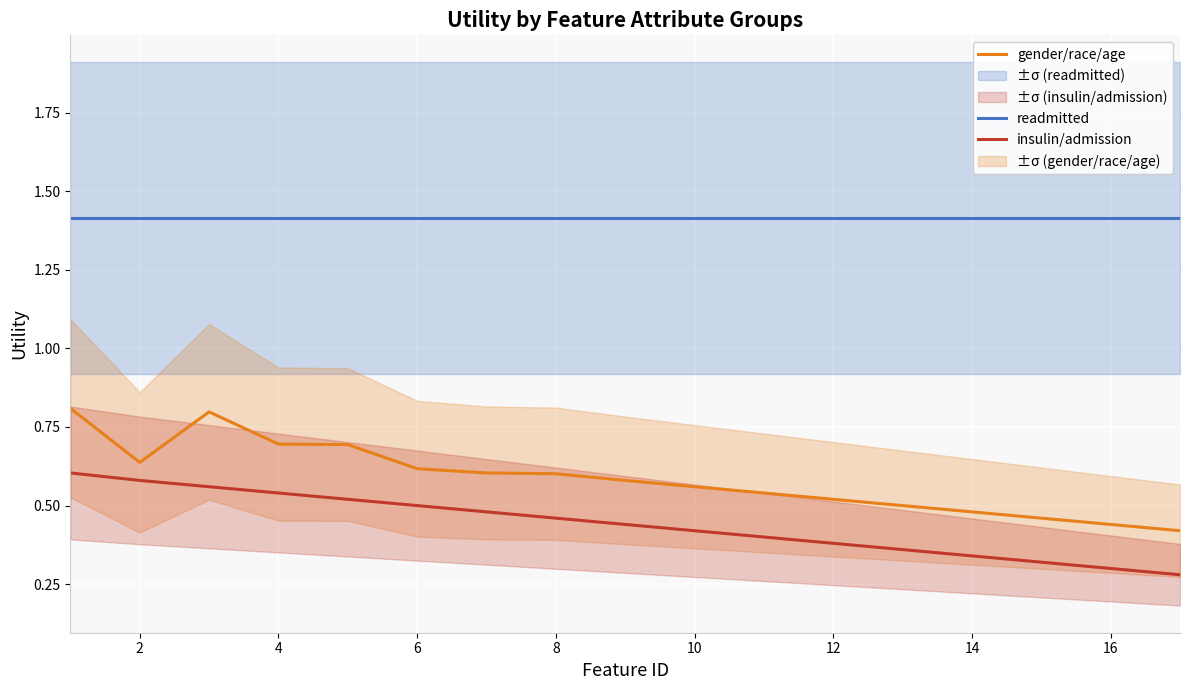

Is the value of insulin/admission at 14 greater than the value of gender/race/age at 12?

No